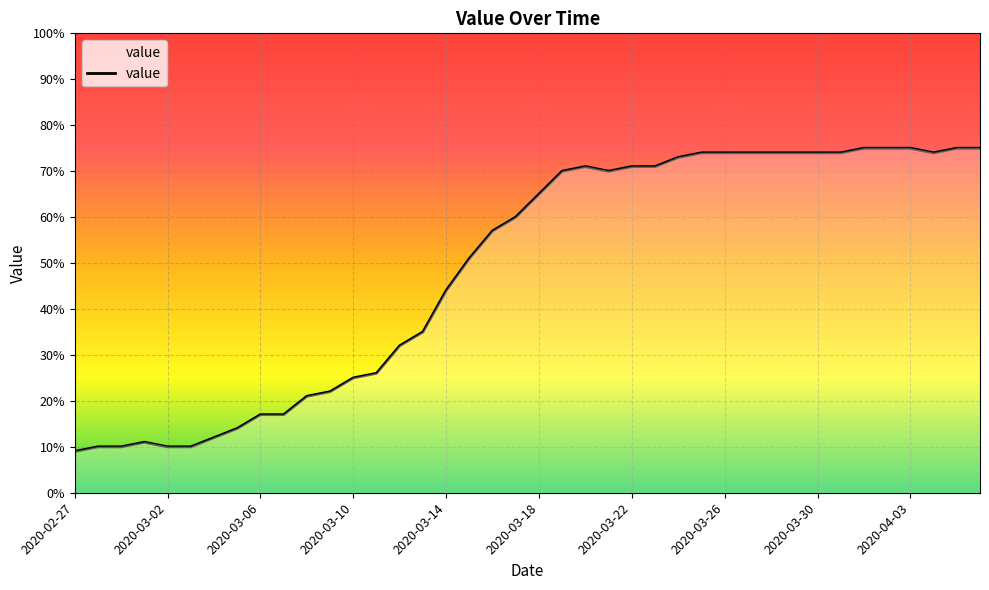

What is the average value?

49